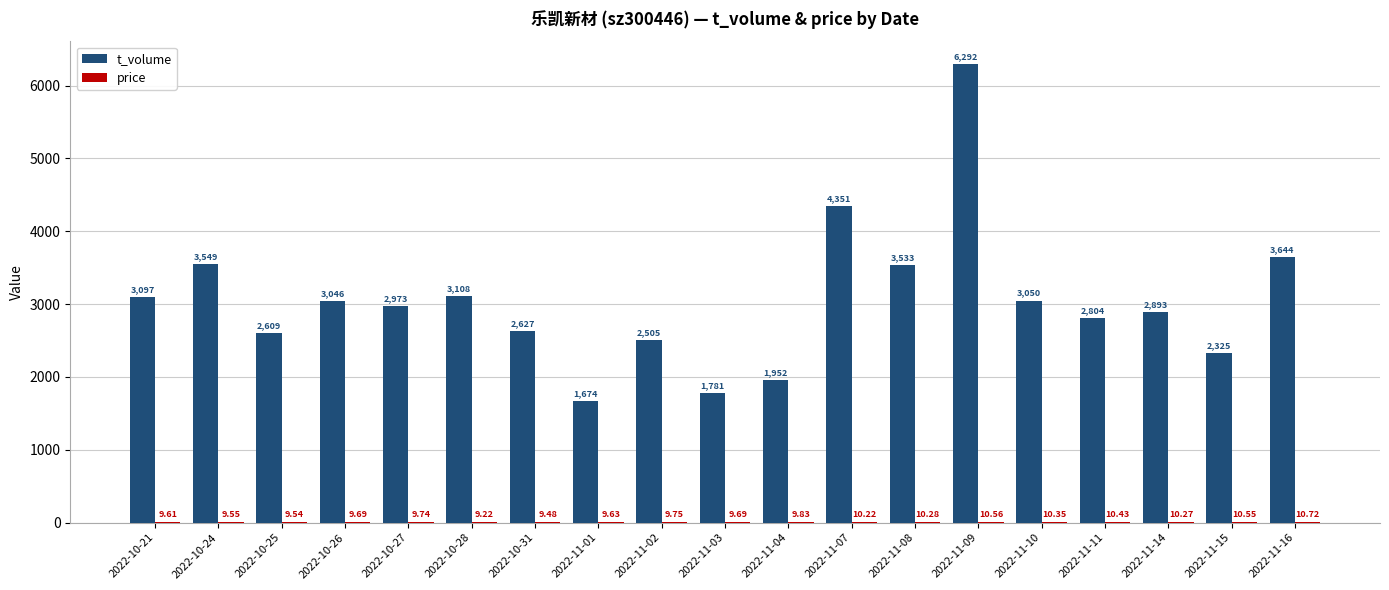

What is the sum of all t_volume values?

57813.0